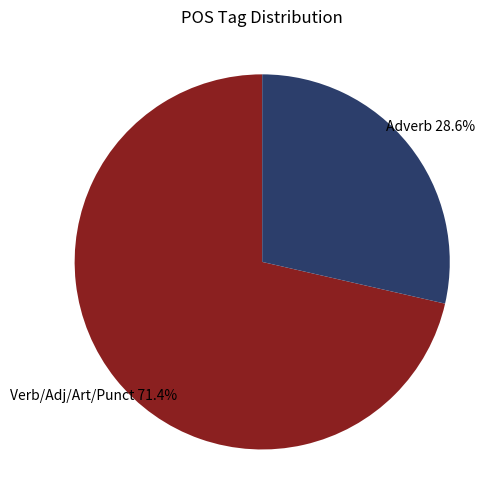

How many slices are in this pie chart?

2